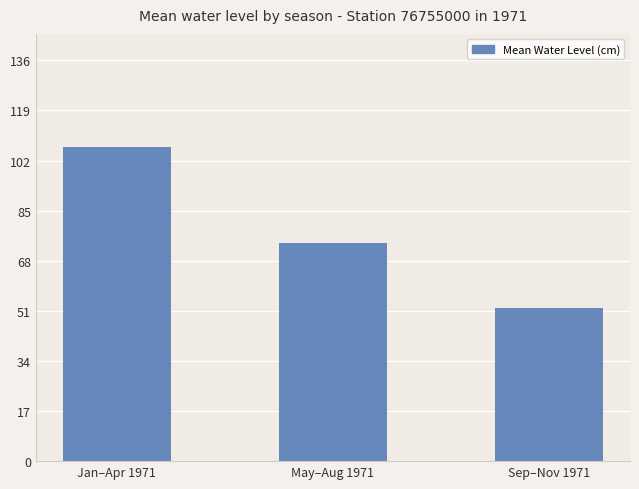

Does the chart contain stacked bars?

No